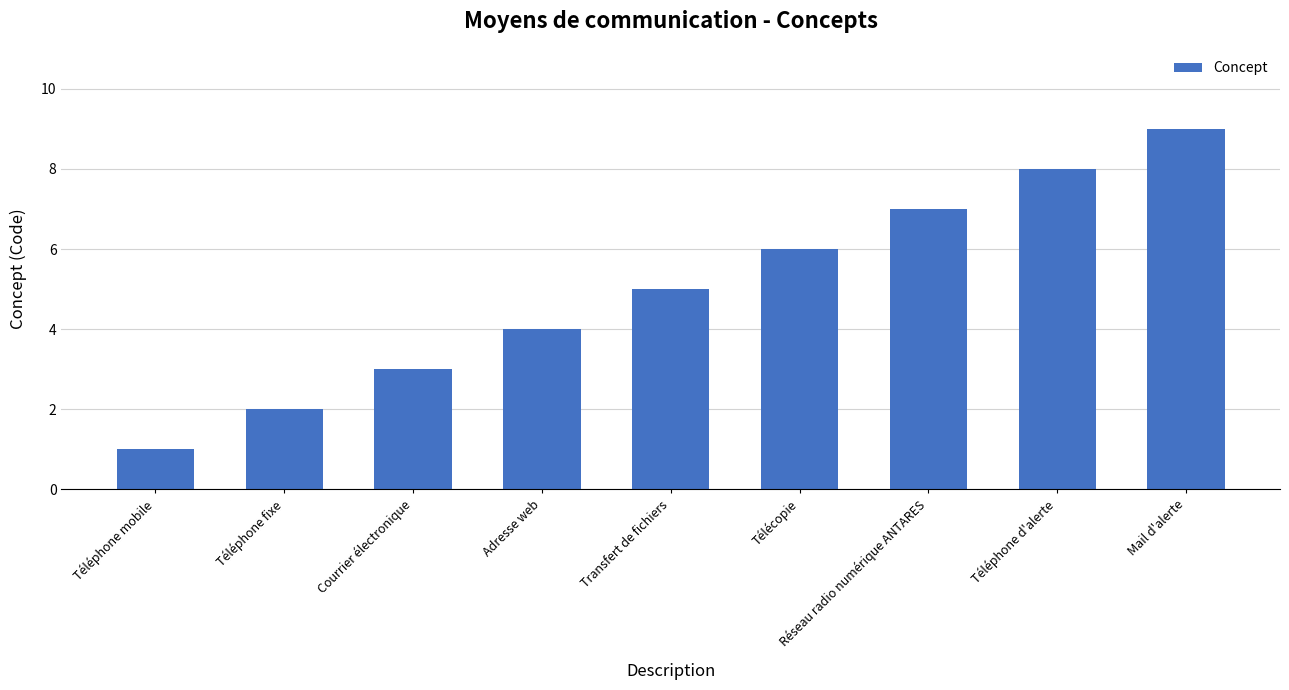

Read the value at Téléphone d'alerte.

8